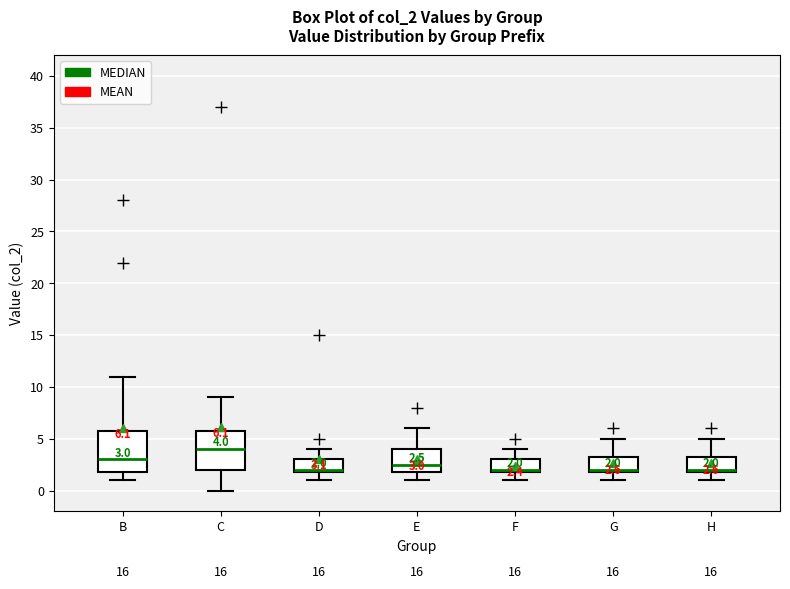

Which box's median line is the highest?

C